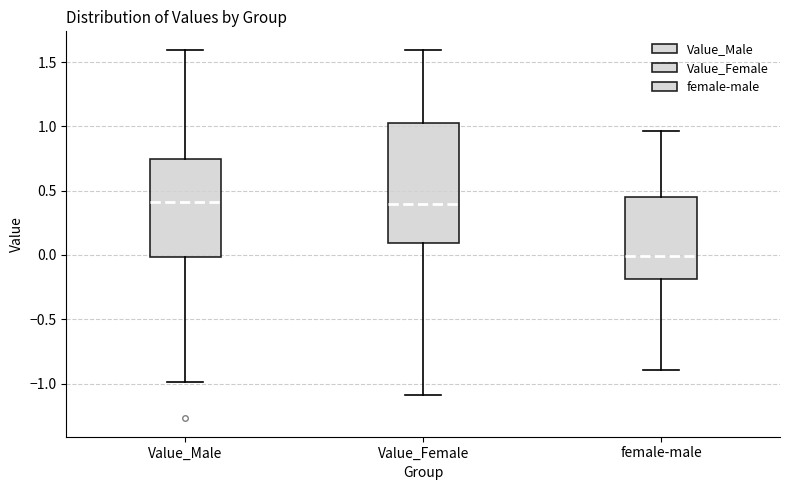

Which box is the tallest, from its lower edge to its upper edge?

Value_Female